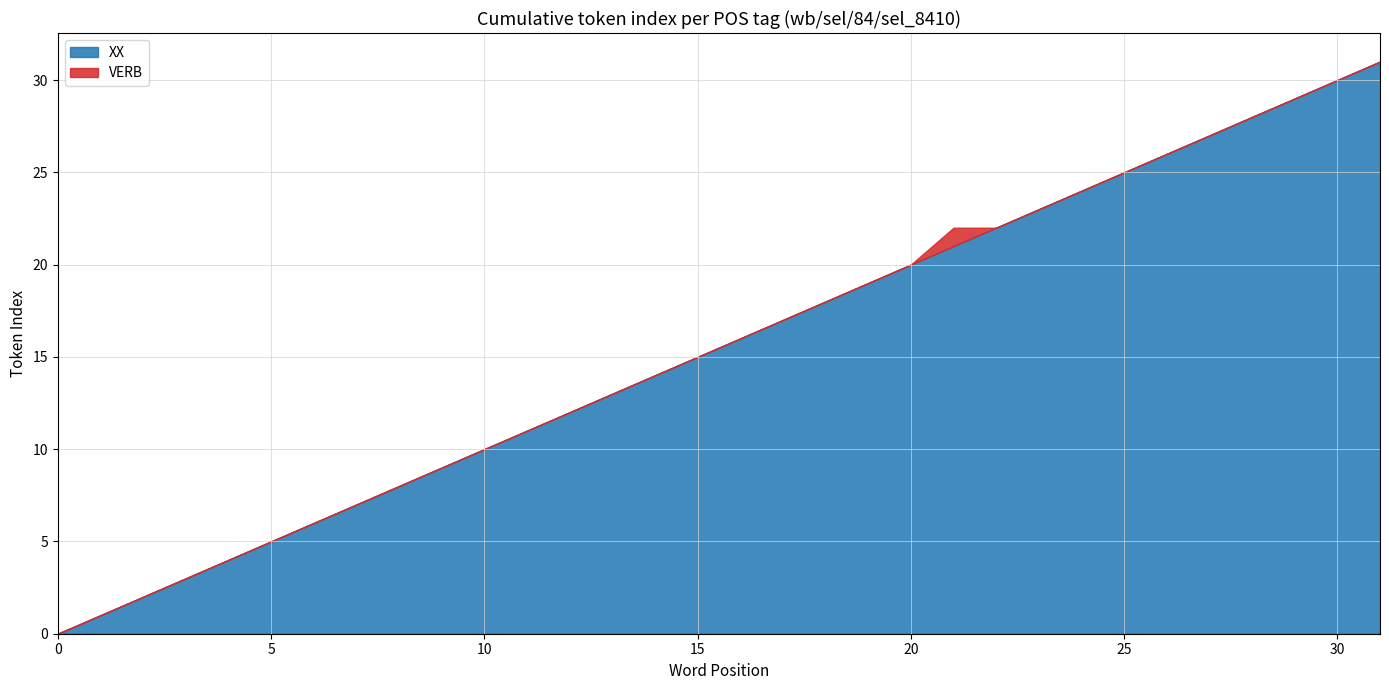

Reading left to right, what are all the values shown in this chart?

XX: 0=0	1=1	2=2	3=3	4=4	5=5	6=6	7=7	8=8	9=9	10=10	11=11	12=12	13=13	14=14	15=15	16=16	17=17	18=18	19=19	20=20	21=21	22=22	23=23	24=24	25=25	26=26	27=27	28=28	29=29	30=30	31=31
VERB: 0=0	1=0	2=0	3=0	4=0	5=0	6=0	7=0	8=0	9=0	10=0	11=0	12=0	13=0	14=0	15=0	16=0	17=0	18=0	19=0	20=0	21=1	22=0	23=0	24=0	25=0	26=0	27=0	28=0	29=0	30=0	31=0